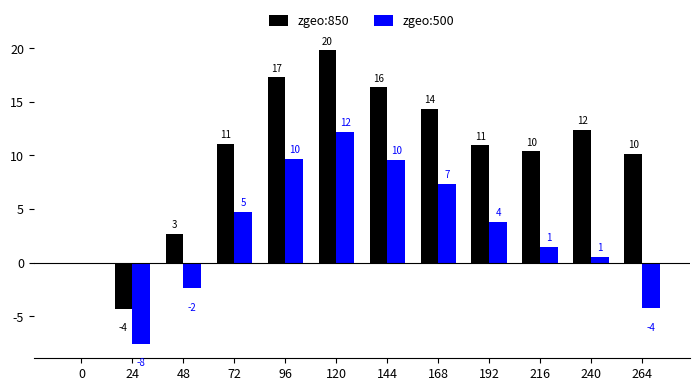

What is the difference between the zgeo:500 values at 48 and 96?

12.1